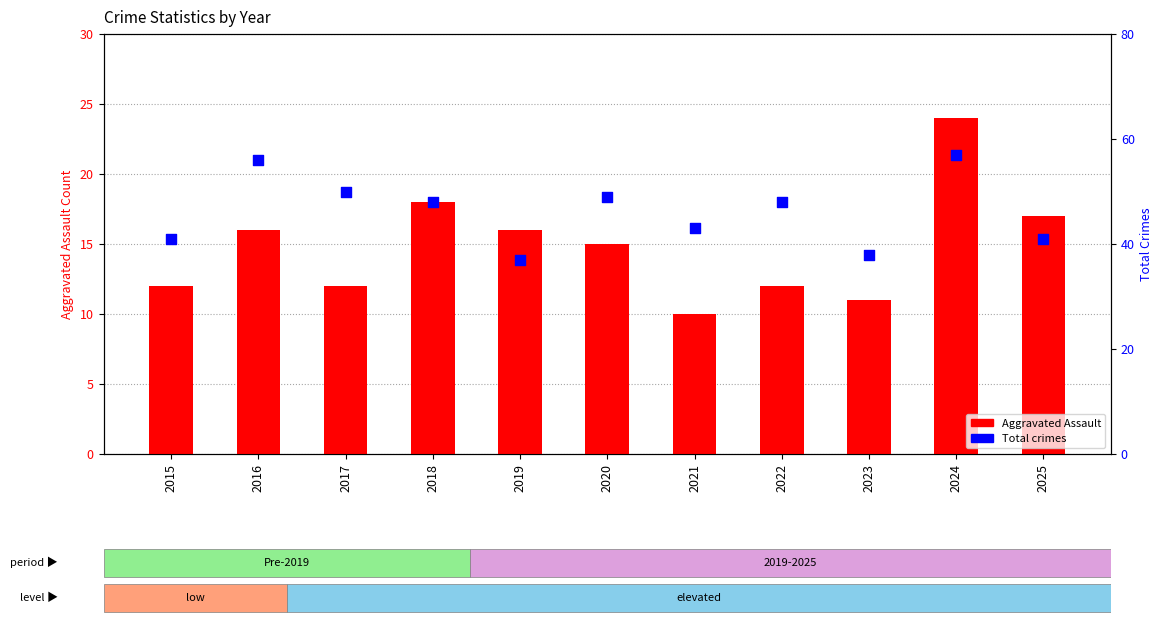

Which series has the largest Y range (max minus min)?

Total